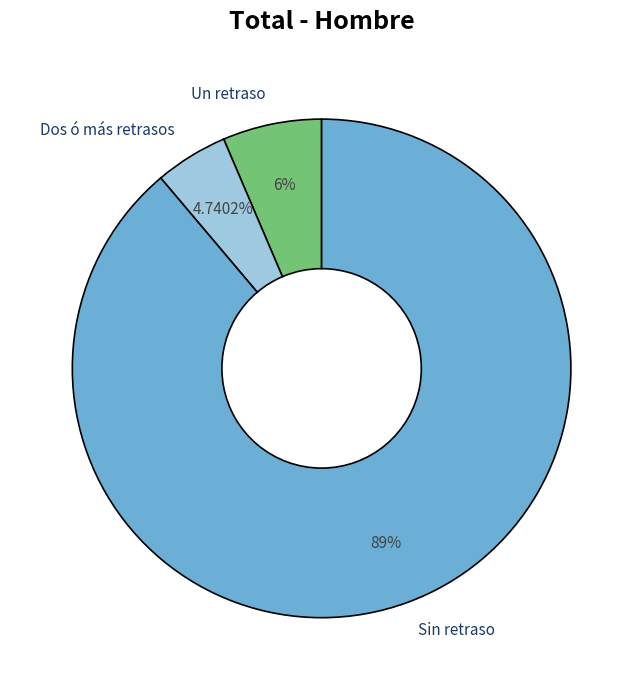

Is the sum of Dos ó más retrasos and Sin retraso greater than half?

Yes